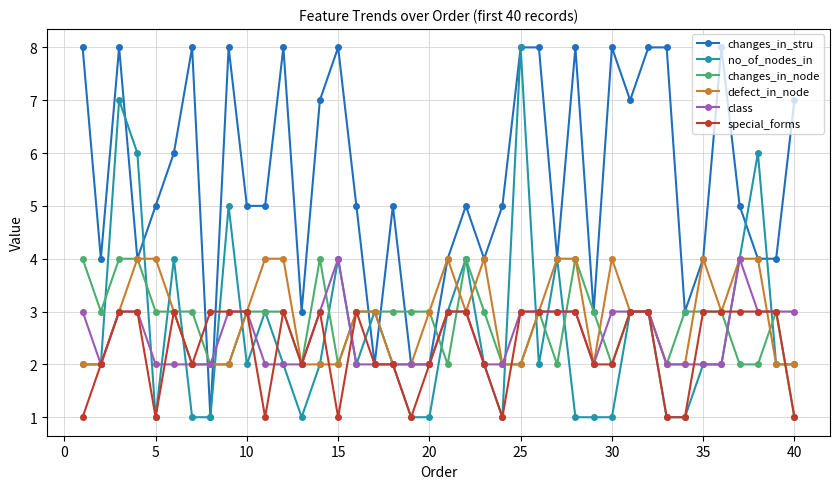

How many data points does each series have?

40